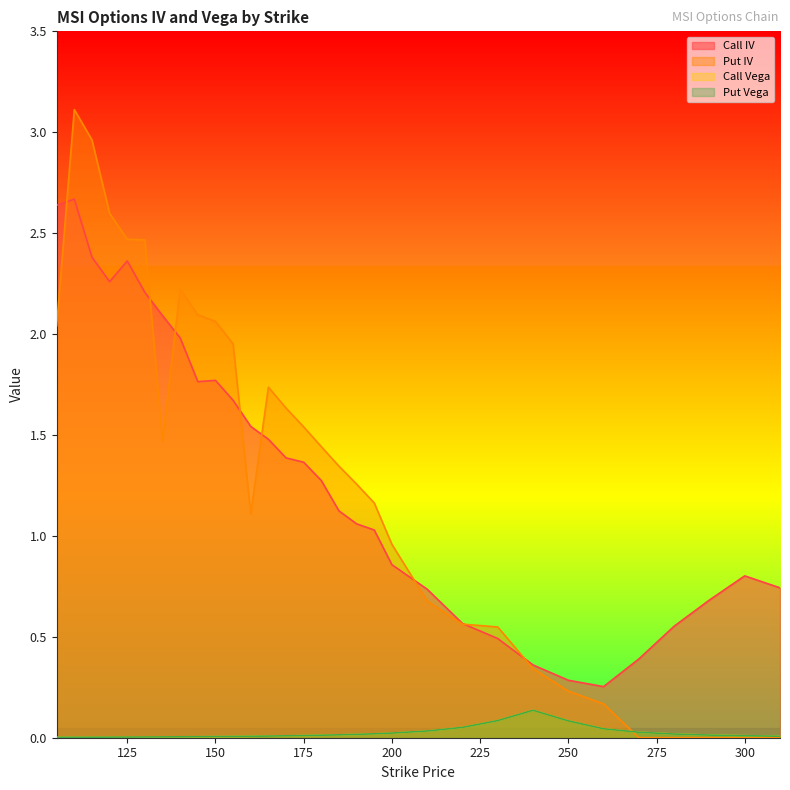

Does the chart have visible grid lines?

No